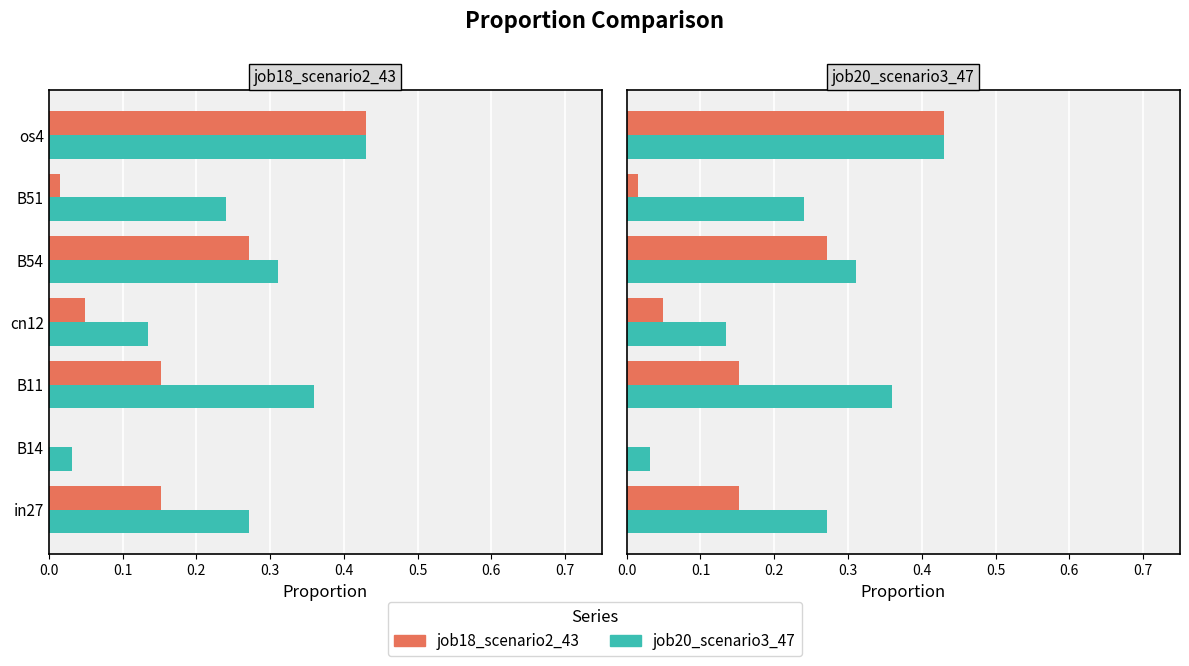

How many bars are there in each group?

2